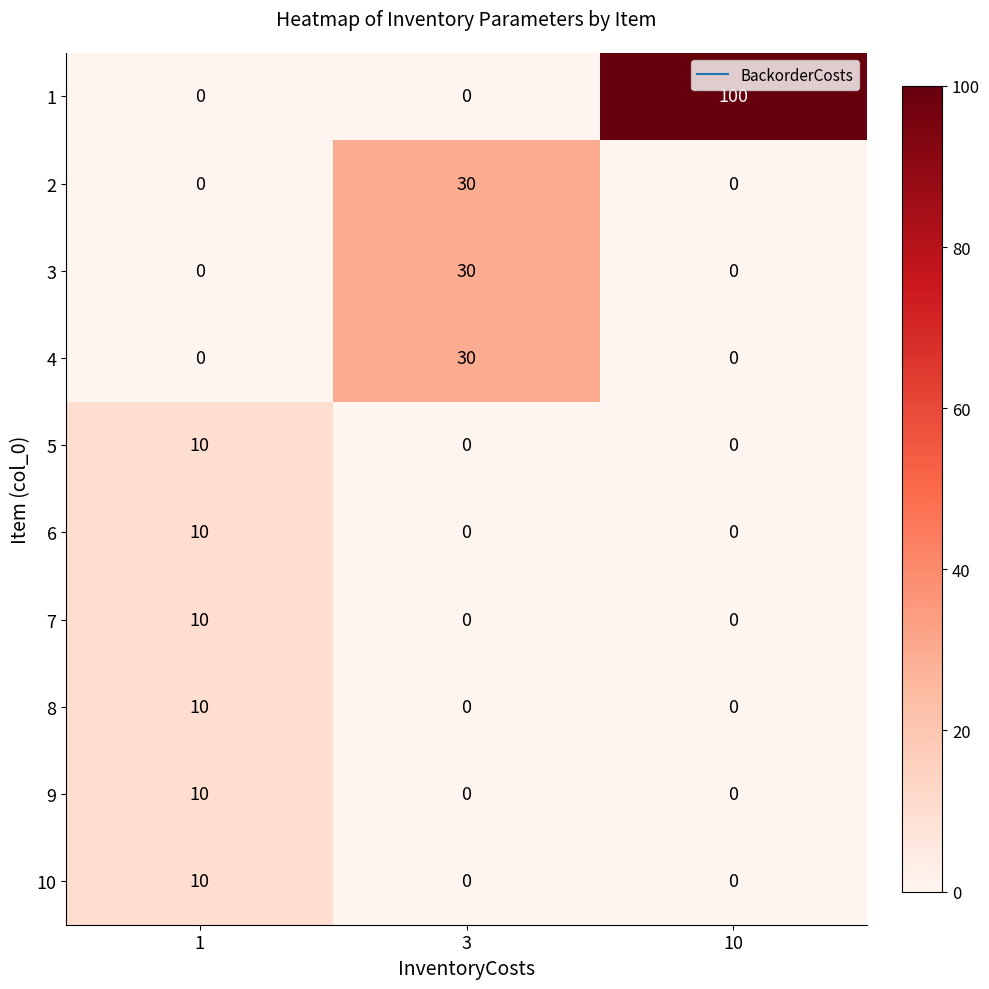

Is it true that 1 equals 0 at 3?

True